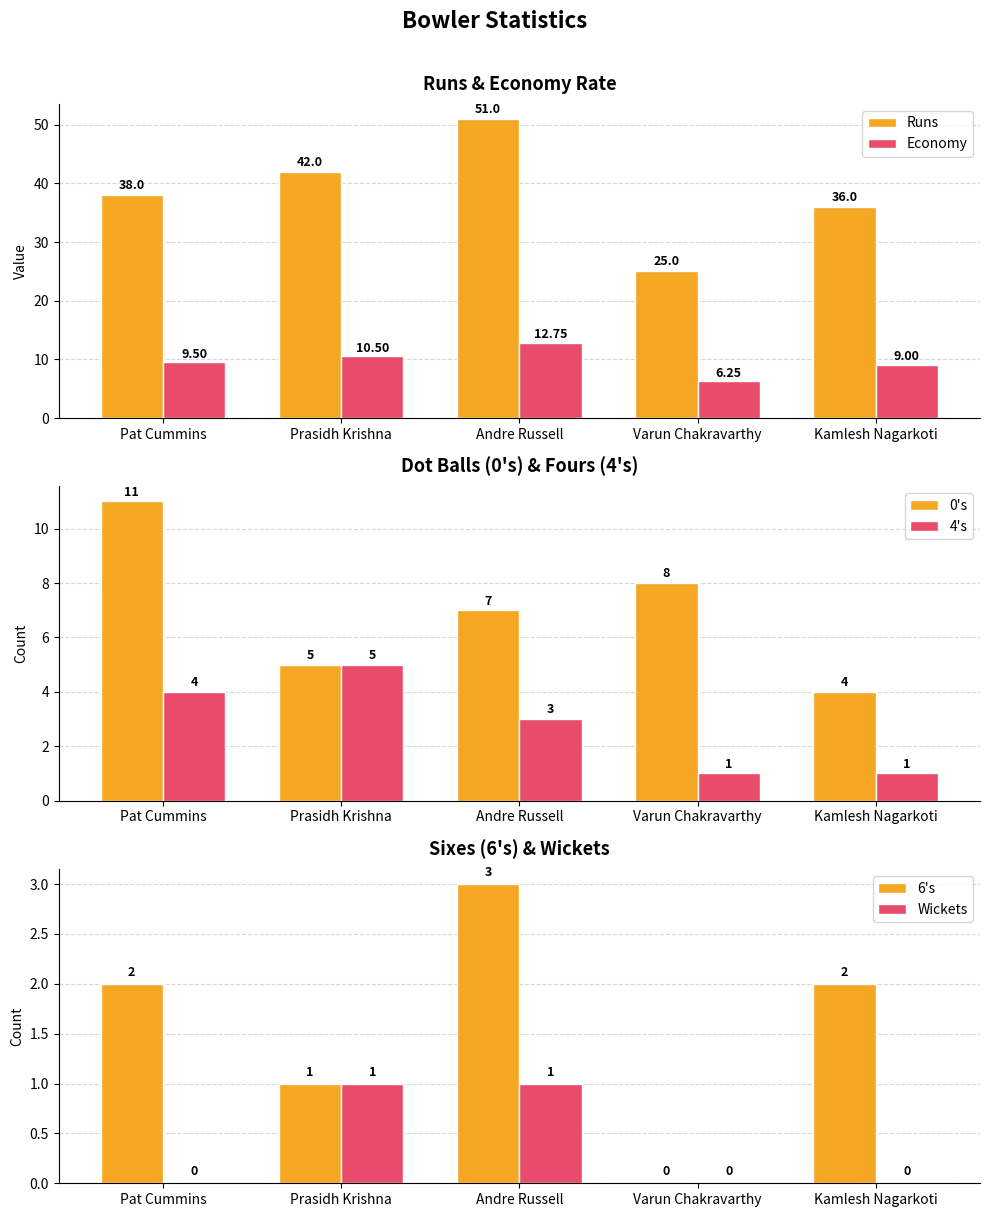

True or false: Wickets has a value of -0.5 at Pat Cummins.

False